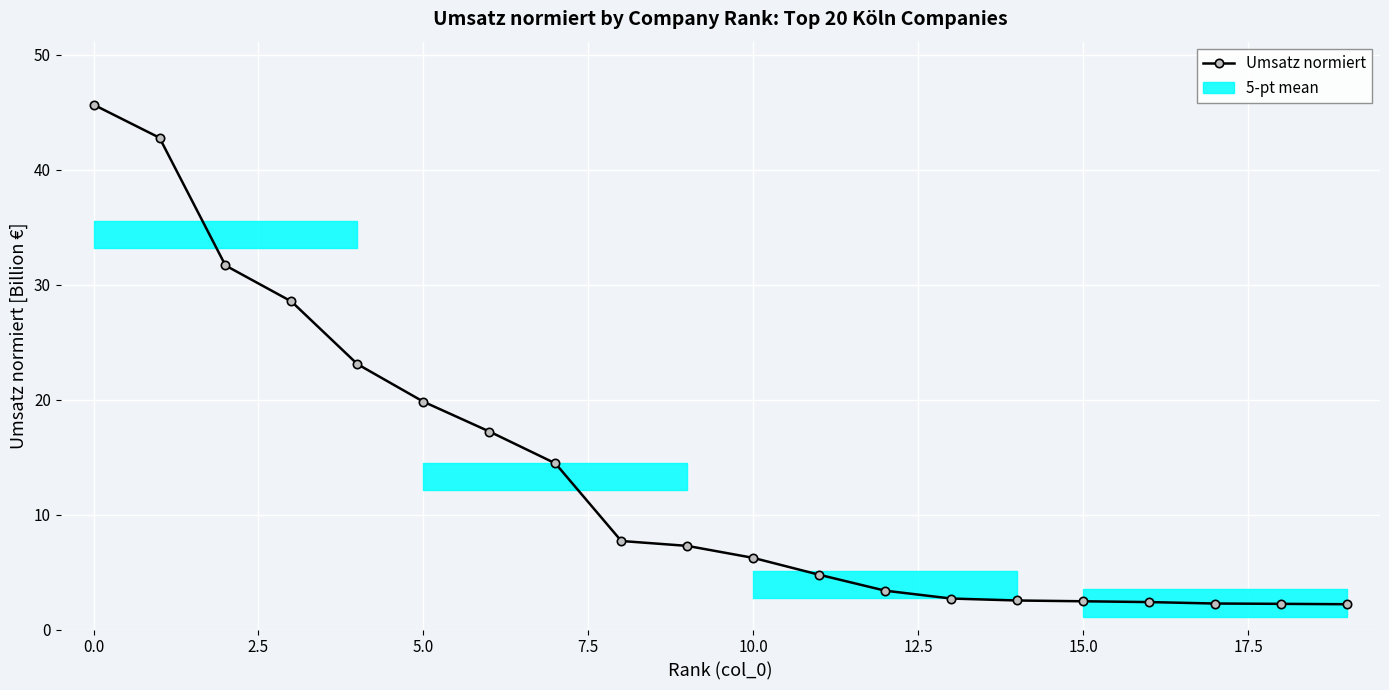

What is the lowest value of the Umsatz normiert series?

2.2